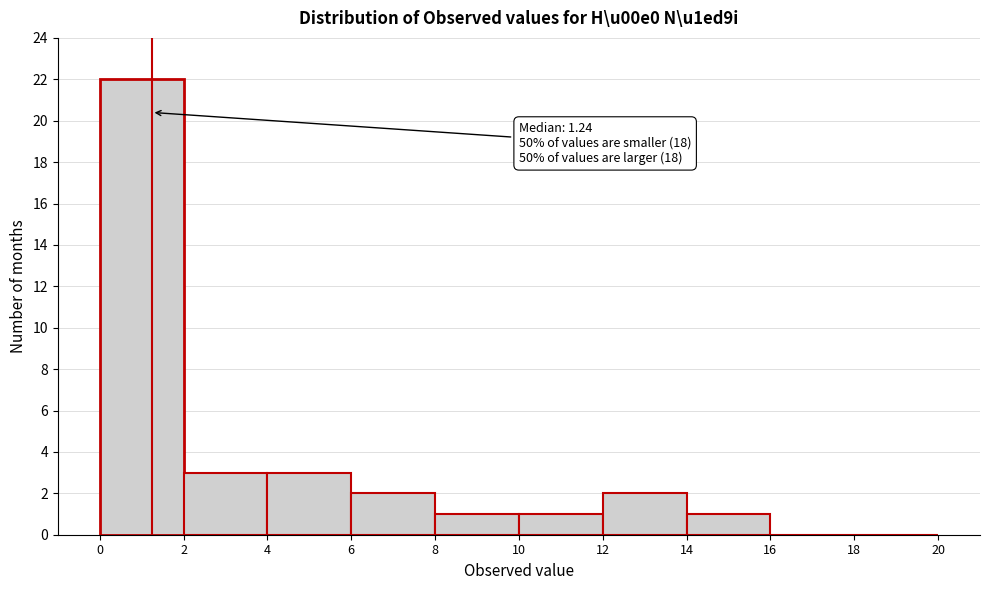

Over which range of the x-axis is the bar tallest?

0 to 2